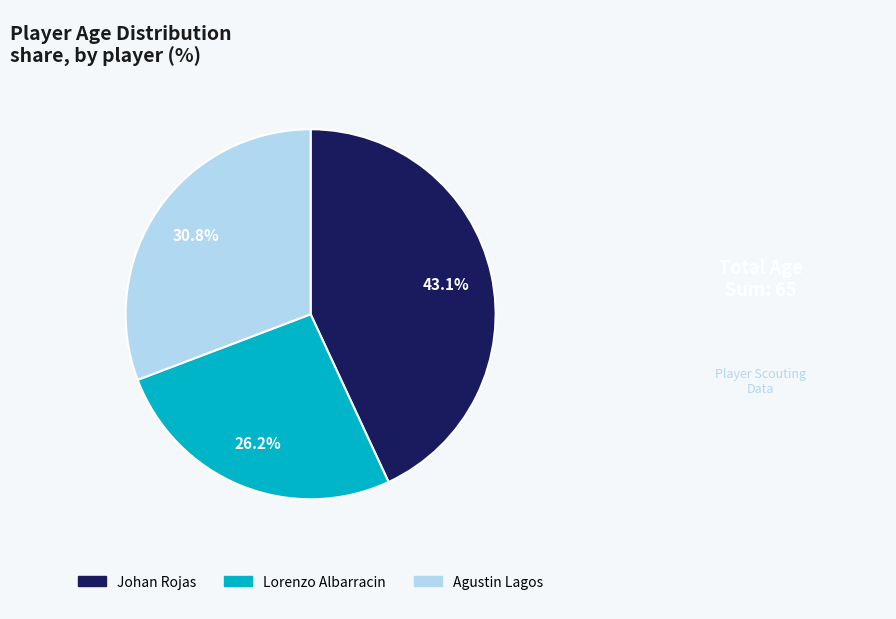

Count the number of slices in the pie.

3